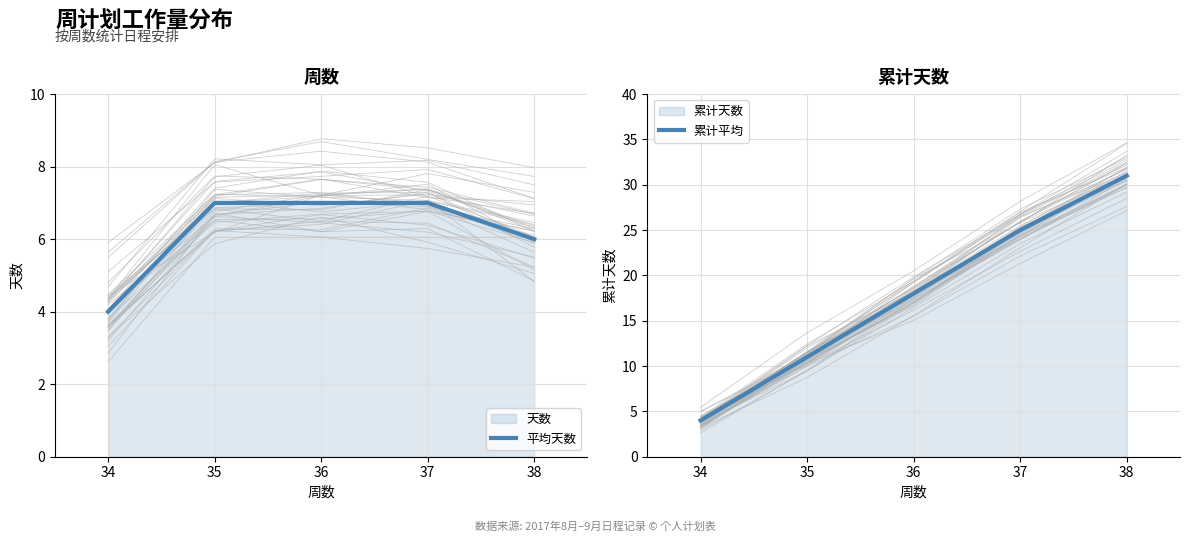

What is the sum of all 平均天数 values?

31